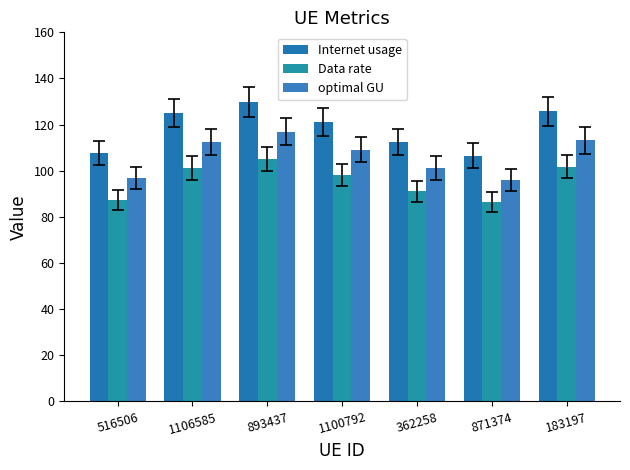

List the labels in order of Data rate value, largest first.

893437, 183197, 1106585, 1100792, 362258, 516506, 871374